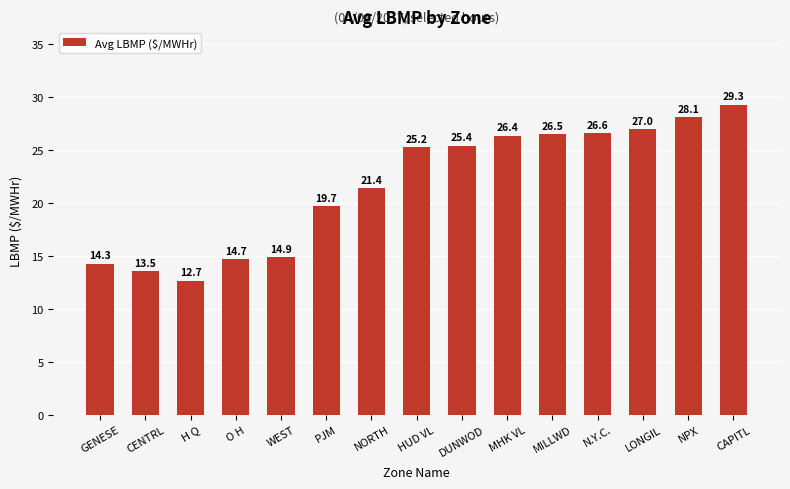

How many values are below 25?

7